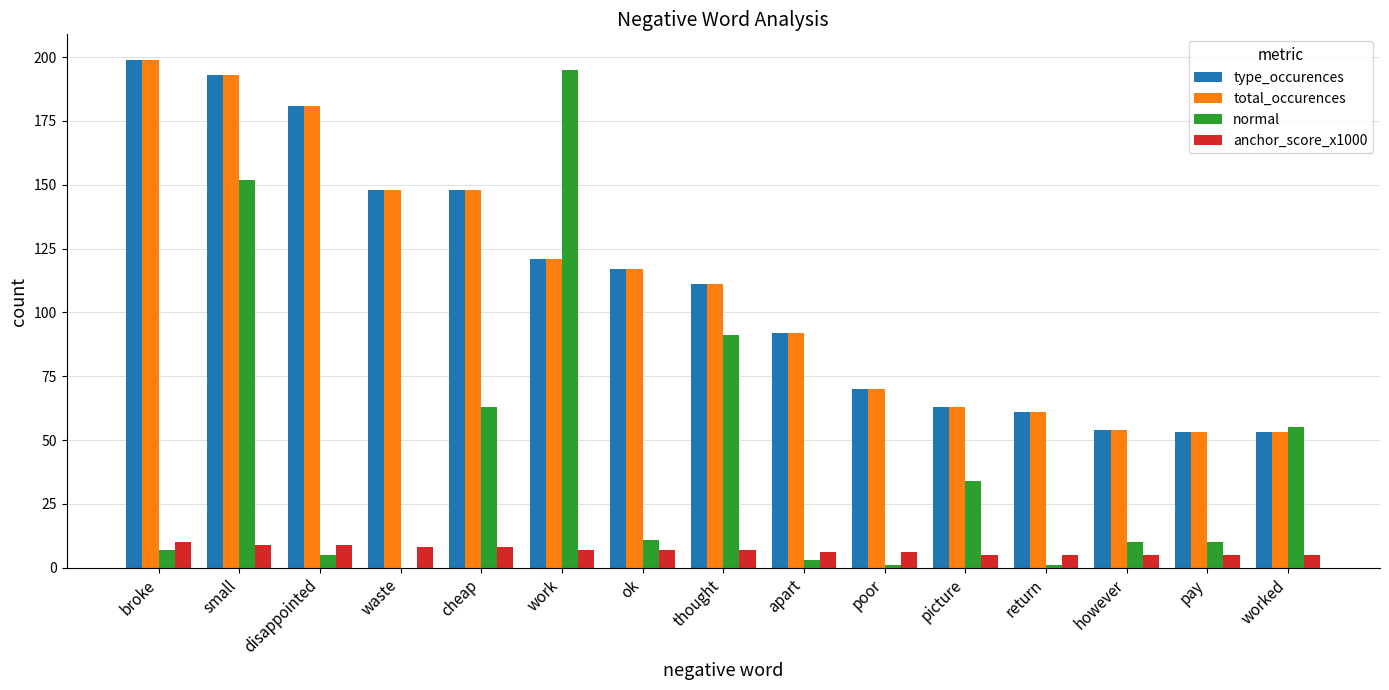

Reading left to right, transcribe all the data shown in this chart.

type_occurences: broke=199	small=193	disappointed=181	waste=148	cheap=148	work=121	ok=117	thought=111	apart=92	poor=70	picture=63	return=61	however=54	pay=53	worked=53
total_occurences: broke=199	small=193	disappointed=181	waste=148	cheap=148	work=121	ok=117	thought=111	apart=92	poor=70	picture=63	return=61	however=54	pay=53	worked=53
normal: broke=7	small=152	disappointed=5	waste=0	cheap=63	work=195	ok=11	thought=91	apart=3	poor=1	picture=34	return=1	however=10	pay=10	worked=55
anchor_score_x1000: broke=10	small=9	disappointed=9	waste=8	cheap=8	work=7	ok=7	thought=7	apart=6	poor=6	picture=5	return=5	however=5	pay=5	worked=5